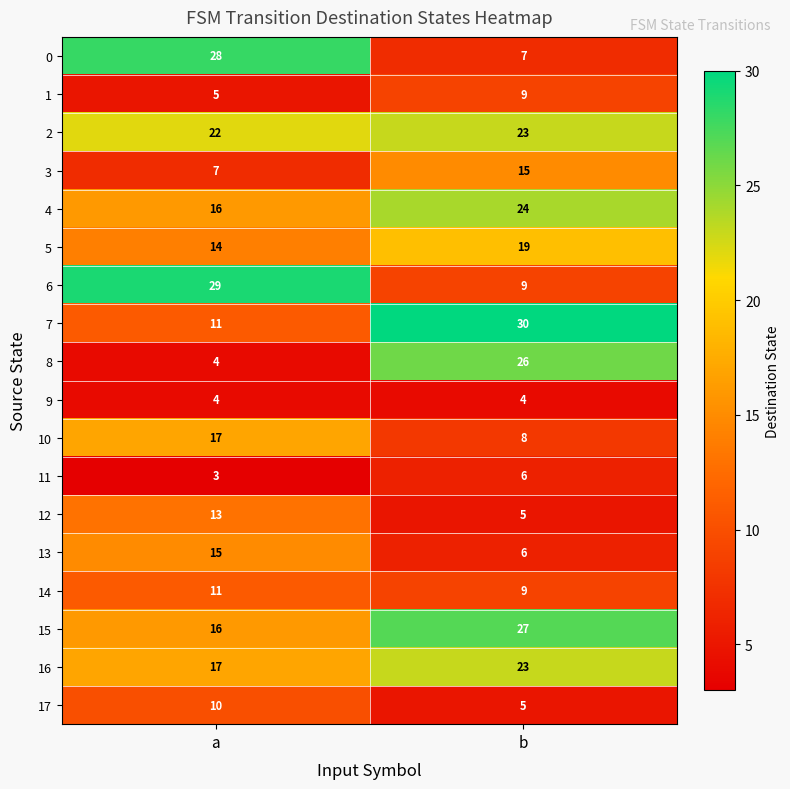

What is the difference between the 0 values at b and a?

21